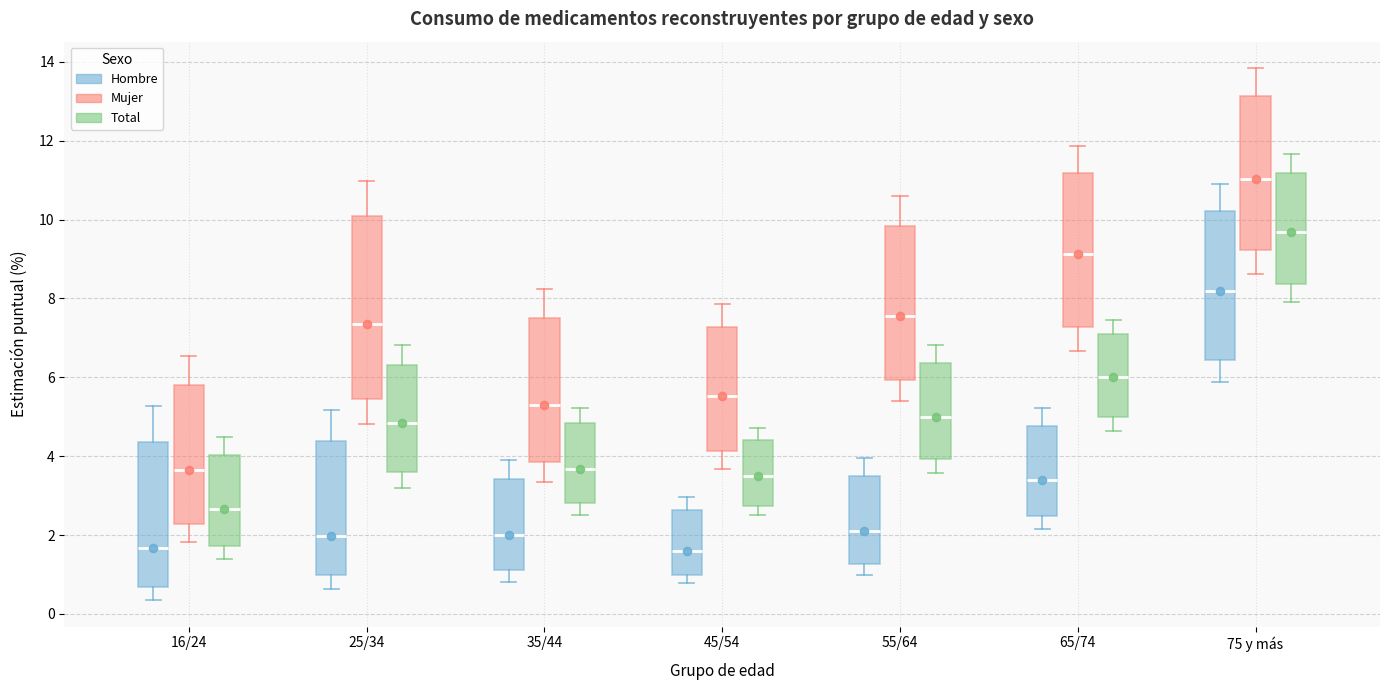

Reading left to right, transcribe this box plot: for each box, give where its median line is, the range the box spans, and where its two whiskers end, as read against the y-axis. The values are not printed on the chart, so give them approximately, as read against the axis.

16/24 (Hombre): median 1.6, box 0.6 to 4.4, whiskers 0.4 to 5.2
16/24 (Mujer): median 3.6, box 2.2 to 5.8, whiskers 1.8 to 6.6
16/24 (Total): median 2.6, box 1.8 to 4.0, whiskers 1.4 to 4.4
25/34 (Hombre): median 2.0, box 1.0 to 4.4, whiskers 0.6 to 5.2
25/34 (Mujer): median 7.4, box 5.4 to 10.0, whiskers 4.8 to 11.0
25/34 (Total): median 4.8, box 3.6 to 6.4, whiskers 3.2 to 6.8
35/44 (Hombre): median 2.0, box 1.2 to 3.4, whiskers 0.8 to 3.8
35/44 (Mujer): median 5.4, box 3.8 to 7.6, whiskers 3.4 to 8.2
35/44 (Total): median 3.6, box 2.8 to 4.8, whiskers 2.6 to 5.2
45/54 (Hombre): median 1.6, box 1.0 to 2.6, whiskers 0.8 to 3.0
45/54 (Mujer): median 5.6, box 4.2 to 7.2, whiskers 3.6 to 7.8
45/54 (Total): median 3.4, box 2.8 to 4.4, whiskers 2.6 to 4.8
55/64 (Hombre): median 2.2, box 1.2 to 3.4, whiskers 1.0 to 4.0
55/64 (Mujer): median 7.6, box 6.0 to 9.8, whiskers 5.4 to 10.6
55/64 (Total): median 5.0, box 4.0 to 6.4, whiskers 3.6 to 6.8
65/74 (Hombre): median 3.4, box 2.4 to 4.8, whiskers 2.2 to 5.2
65/74 (Mujer): median 9.2, box 7.2 to 11.2, whiskers 6.6 to 11.8
65/74 (Total): median 6.0, box 5.0 to 7.0, whiskers 4.6 to 7.4
75 y más (Hombre): median 8.2, box 6.4 to 10.2, whiskers 5.8 to 11.0
75 y más (Mujer): median 11.0, box 9.2 to 13.2, whiskers 8.6 to 13.8
75 y más (Total): median 9.6, box 8.4 to 11.2, whiskers 8.0 to 11.6